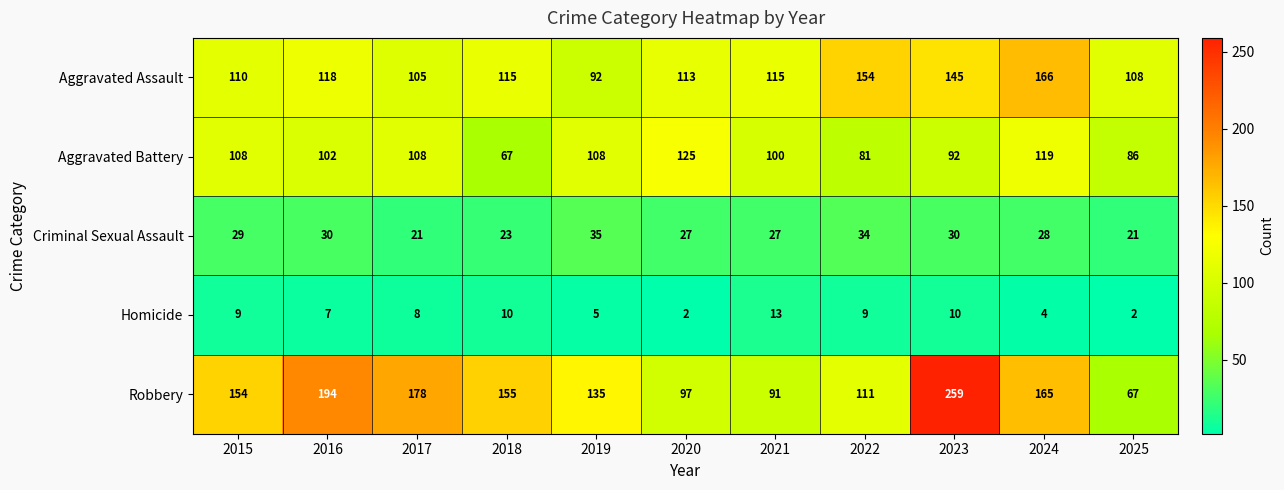

Is it true that Aggravated Assault equals 205 at 2016?

False